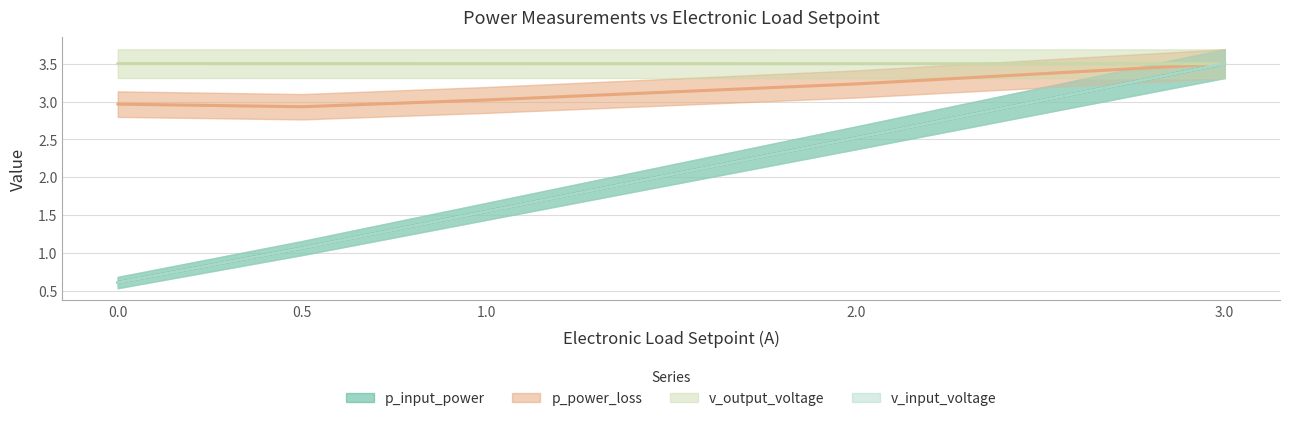

The value of v_input_shunt at 1 is 1.6. True or false?

True